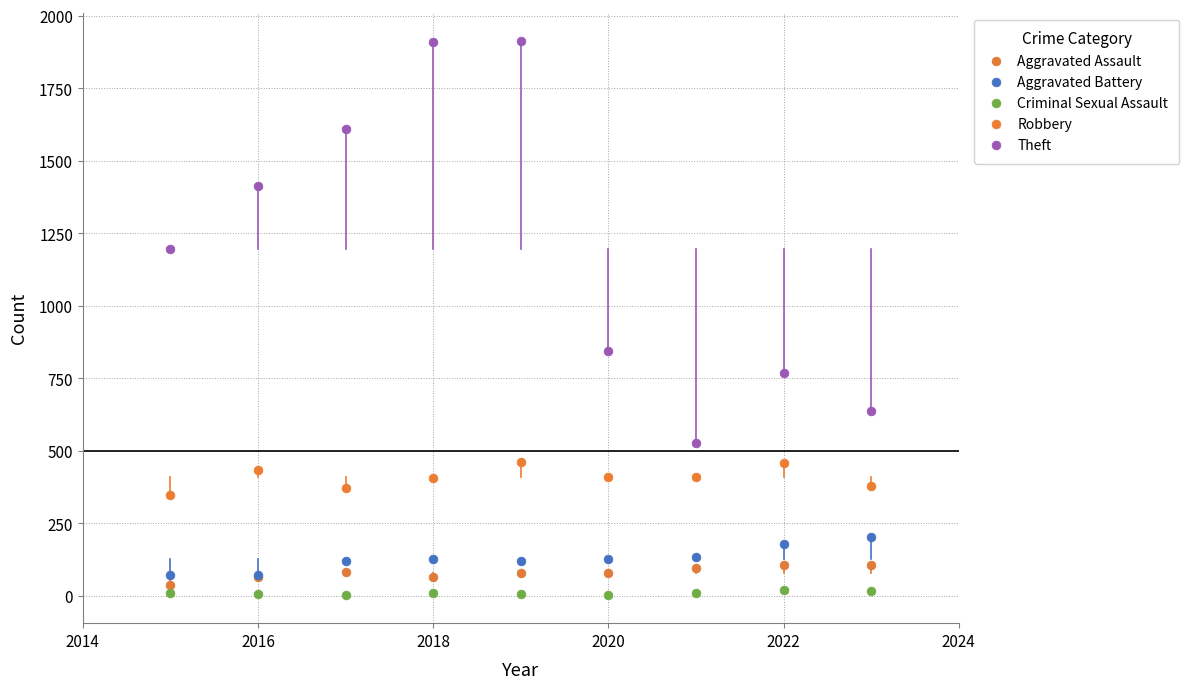

Across all series, what Y value is closest to 958?

845